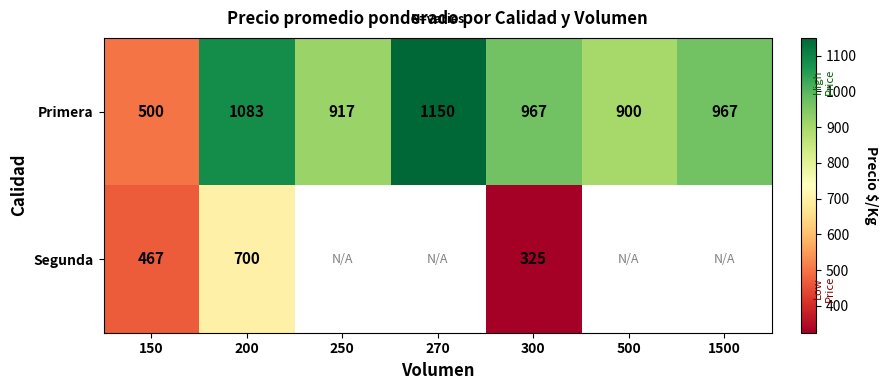

Rank the series at 150 from highest to lowest value.

Primera, Segunda